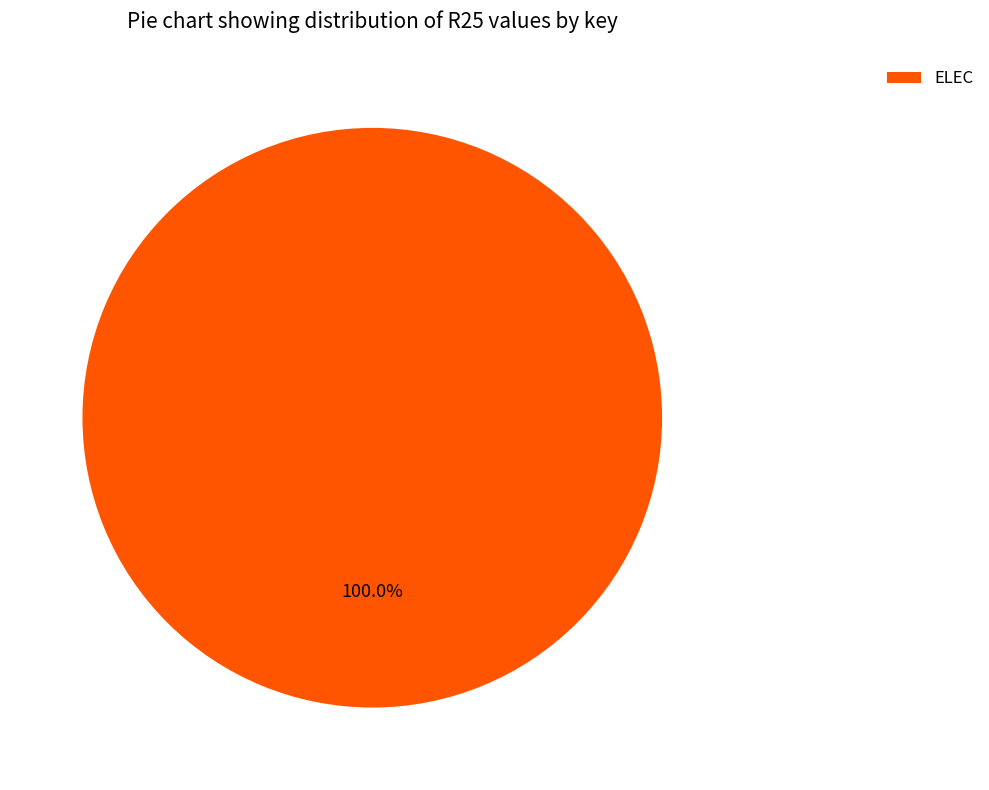

Is there a majority slice in this chart?

Yes